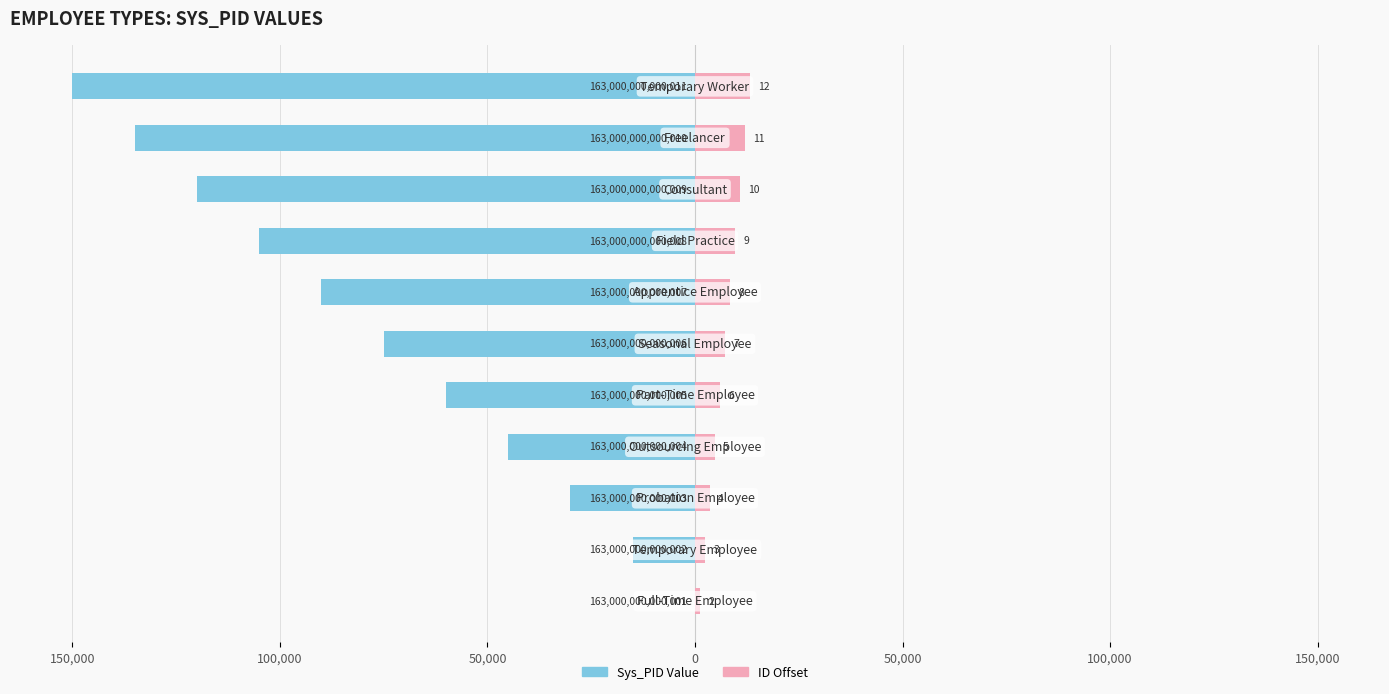

Is the value of ID Offset at 50,000 greater than the value of Sys_PID Value at 100,000?

Yes